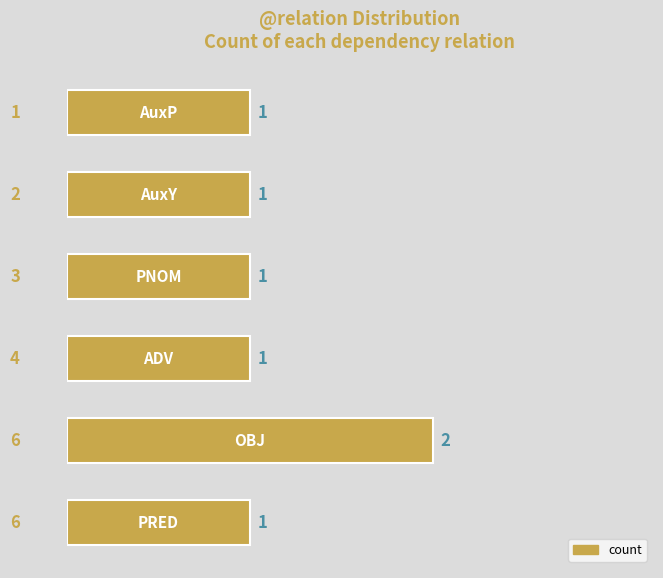

How many bars are there in total?

6